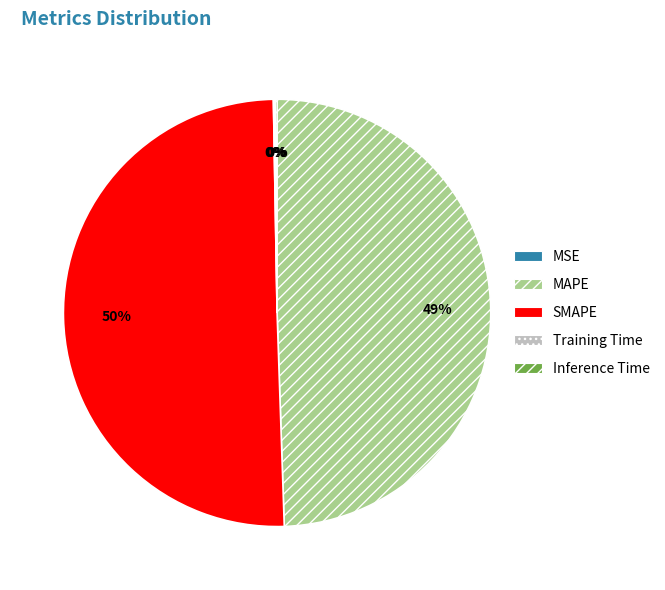

The SMAPE slice represents 64% of the pie. True or false?

False